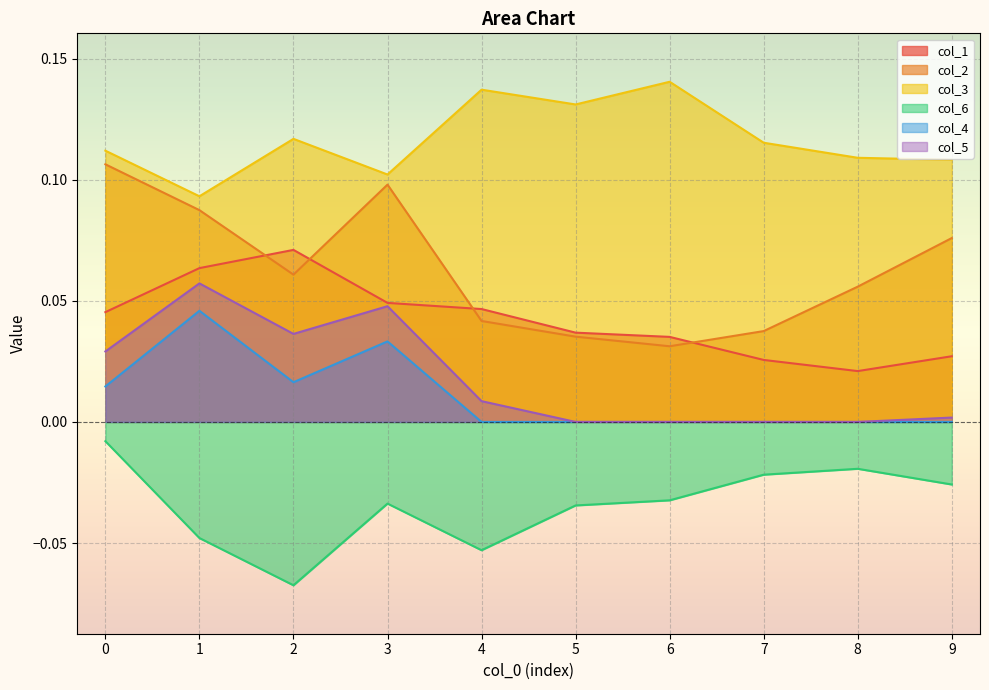

Is it true that col_5 equals 0.0 at 4?

False